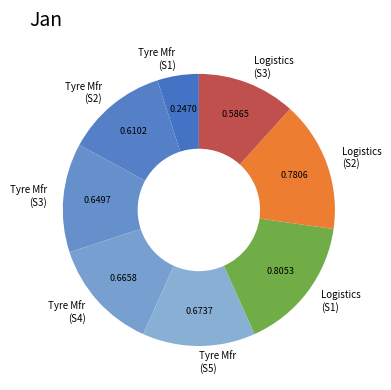

How many slices are in this pie chart?

8